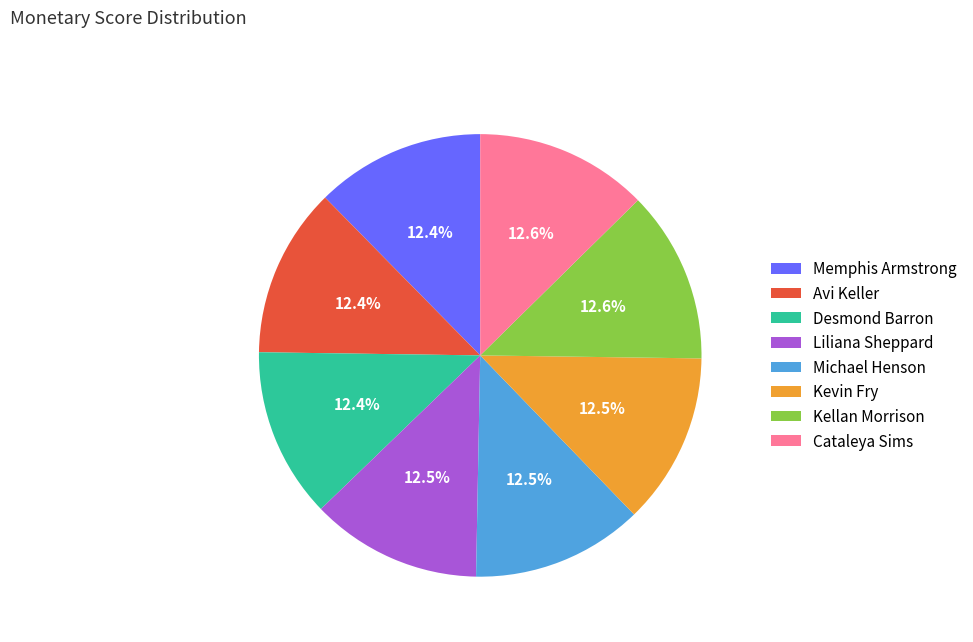

Does any single category account for the majority?

No